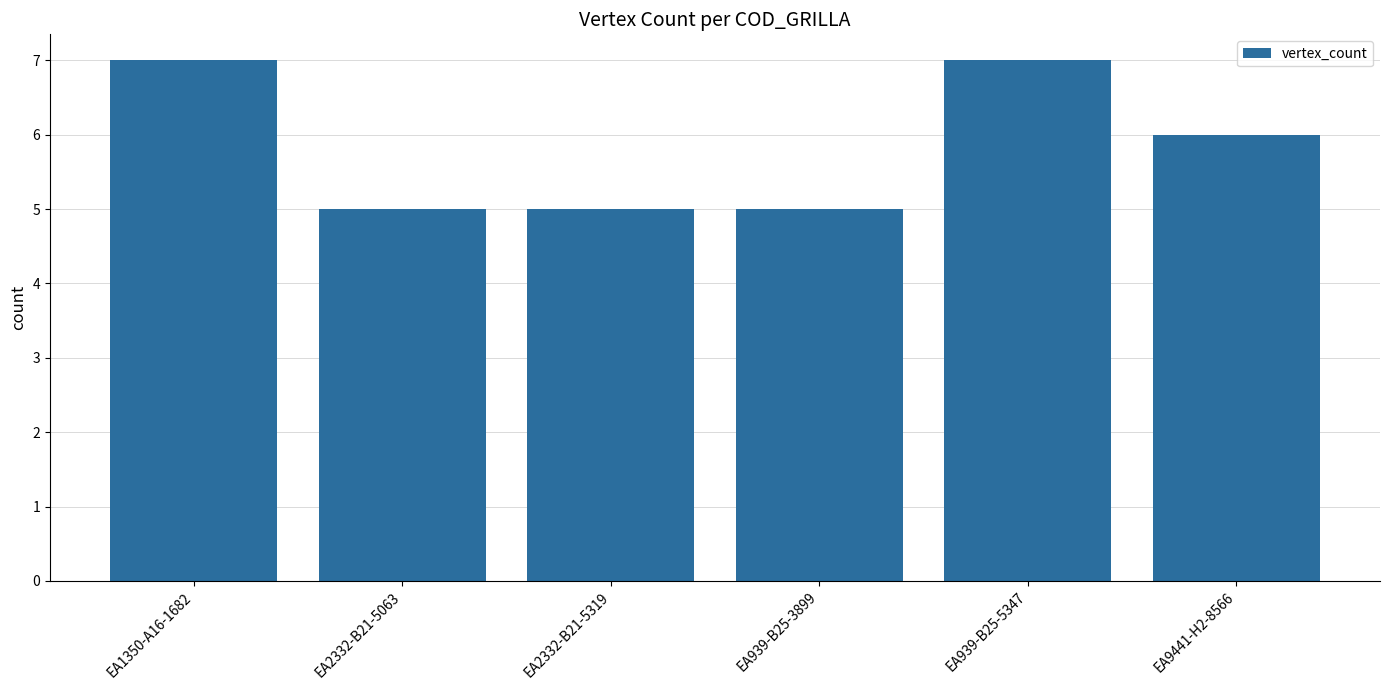

Is it true that the value at EA1350-A16-1682 is 7?

True